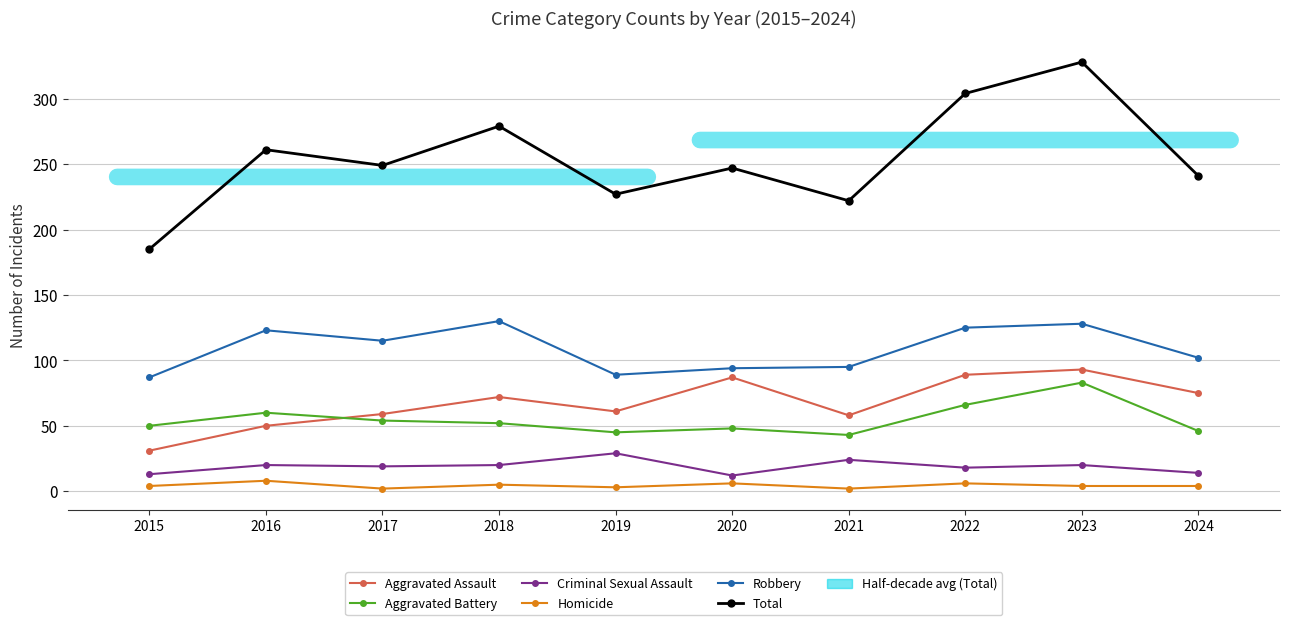

Between 2018 and 2023, which series saw the biggest shift?

Total